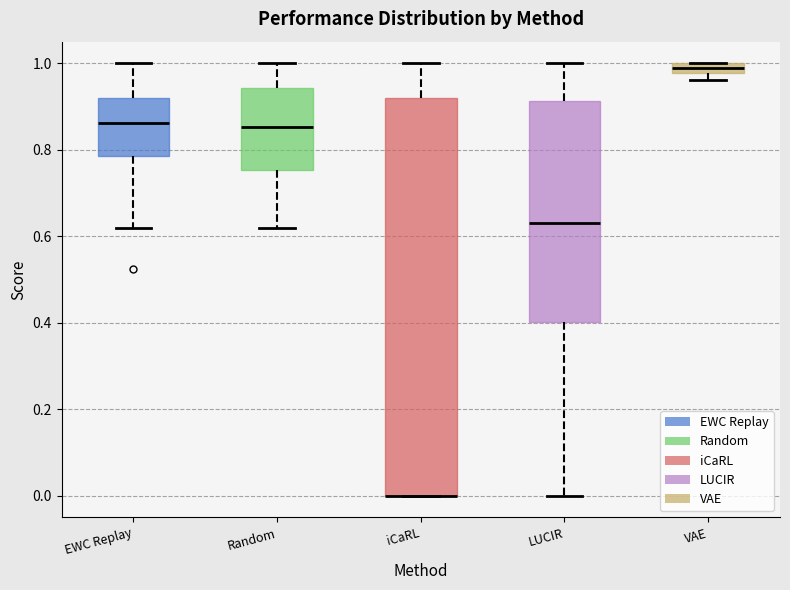

Where is the upper edge of the box for iCaRL on the y-axis? The values are not printed on the chart, so give them approximately, as read against the axis.

0.92